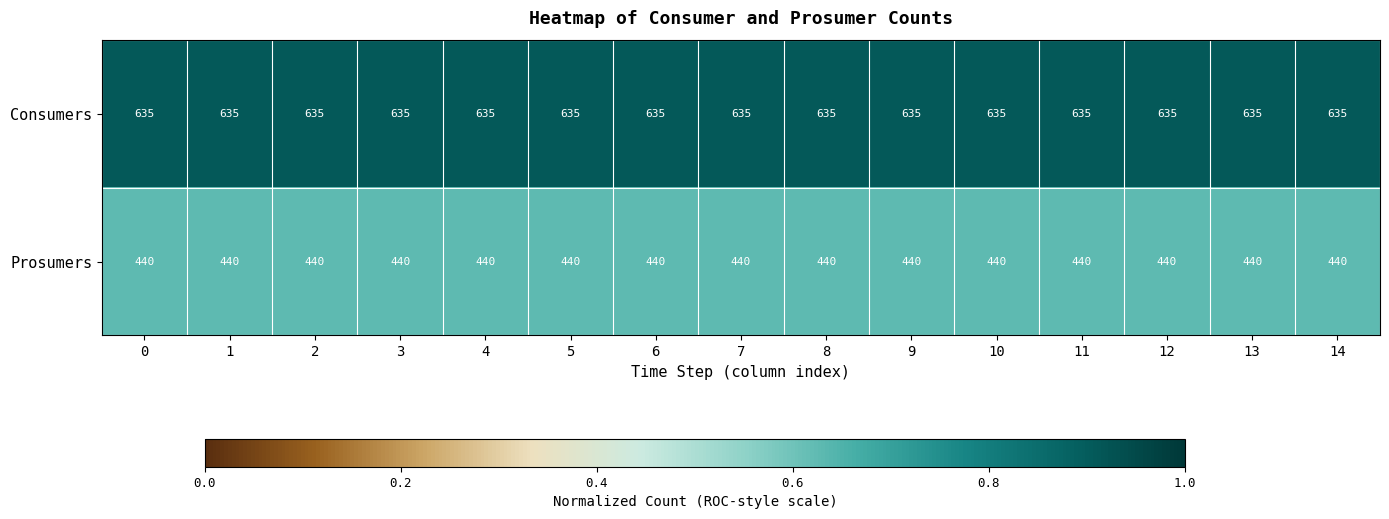

Rank the series by their average value, from lowest to highest.

Prosumers, Consumers